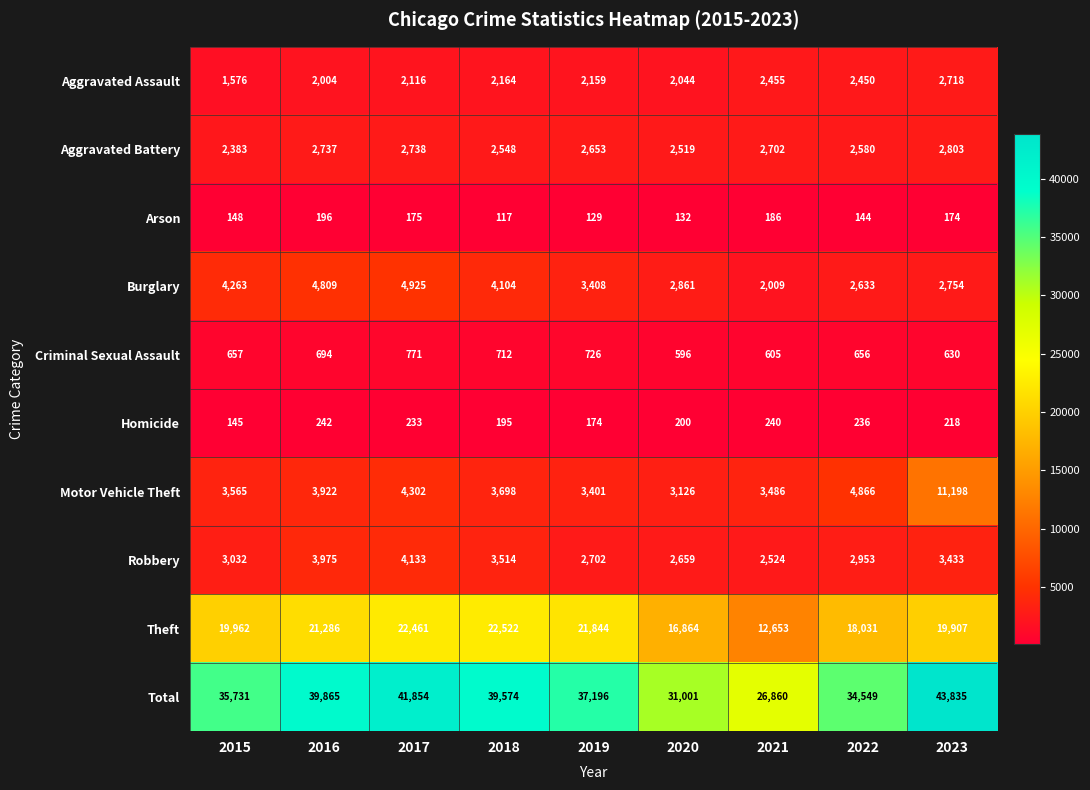

Between 2017 and 2018, which series saw the biggest shift?

Total